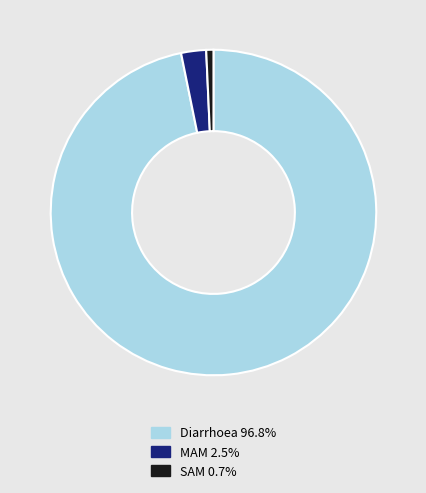

Which slice is the largest?

Diarrhoea